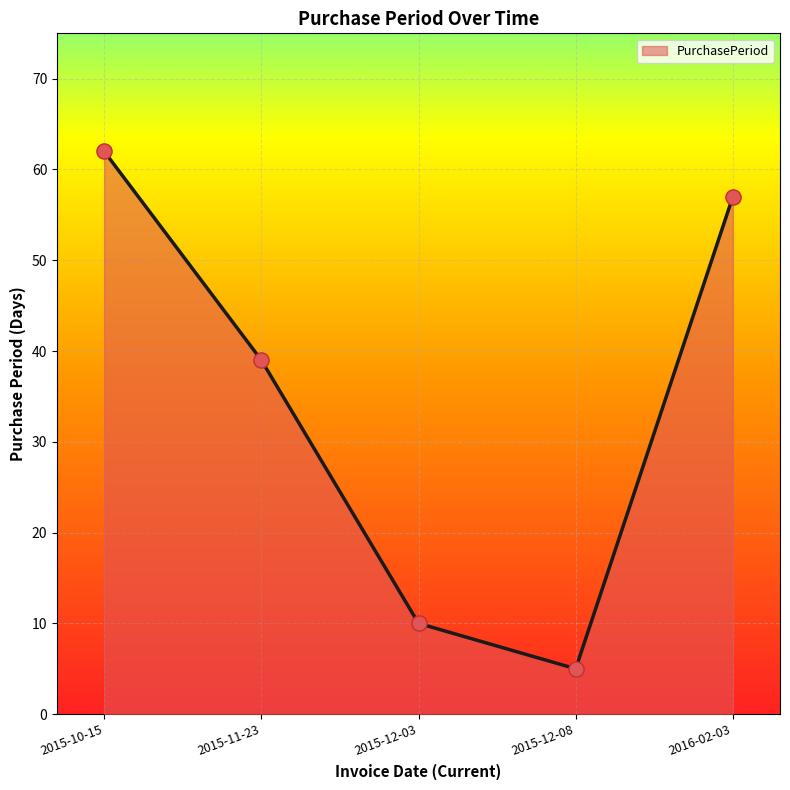

What is the ratio of the value at 2015-12-03 to the value at 2015-11-23?

0.3